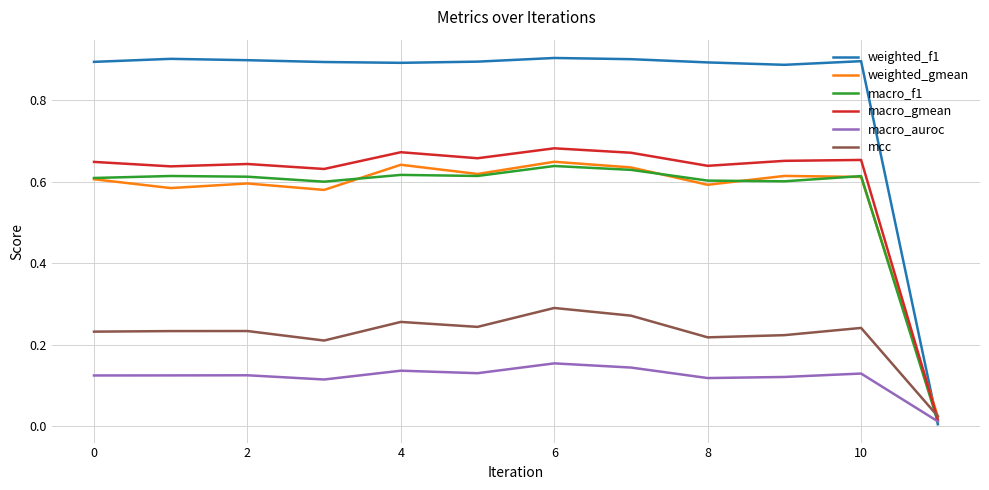

After their last crossing, which series has the higher values: macro_f1 or mcc?

mcc